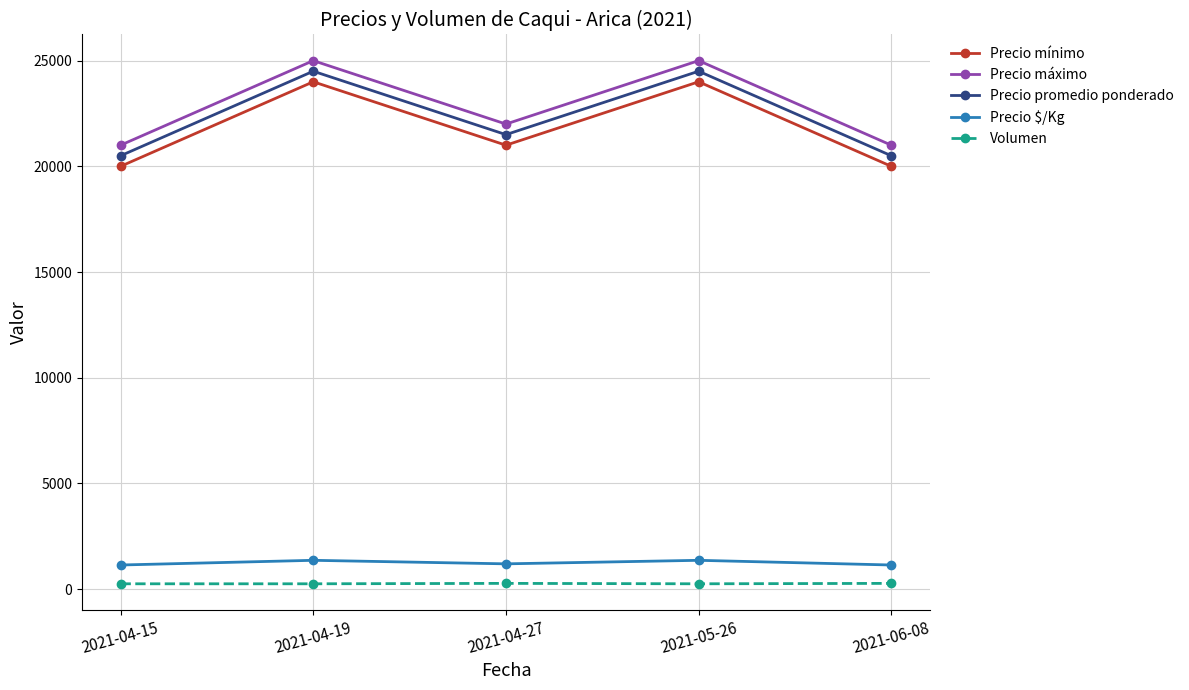

What is the label of the 5th point from the left?

2021-06-08